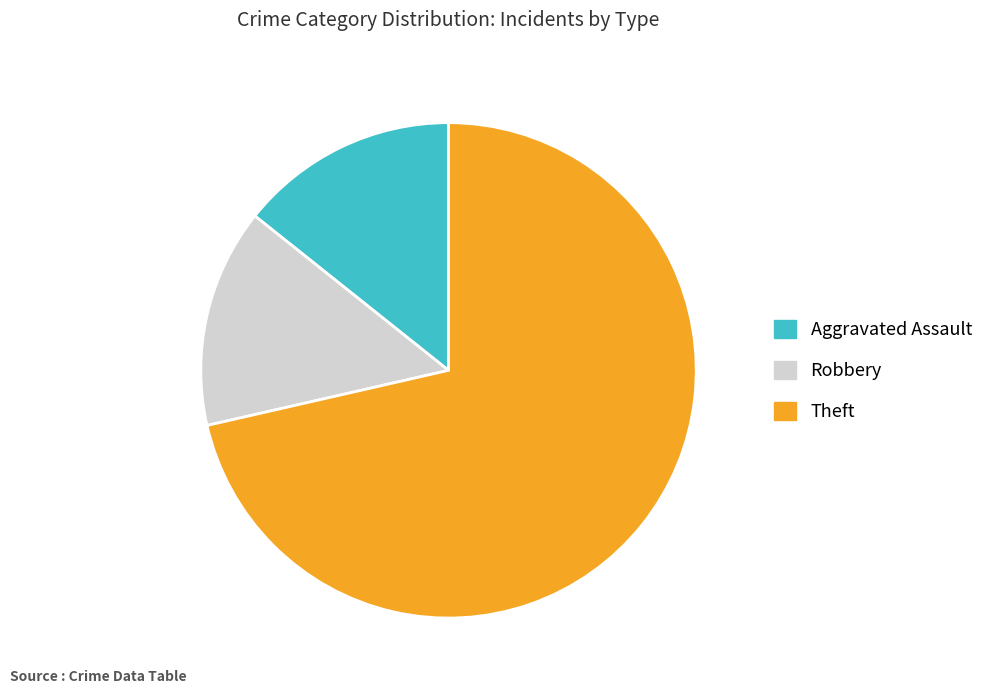

Is there a majority slice in this chart?

Yes